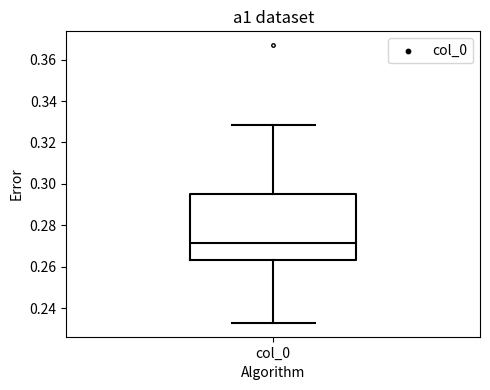

Transcribe this box plot: give where the median line is, the range the box spans, and where the two whiskers end, as read against the y-axis. The values are not printed on the chart, so give them approximately, as read against the axis.

median 0.272, box 0.264 to 0.294, whiskers 0.232 to 0.328